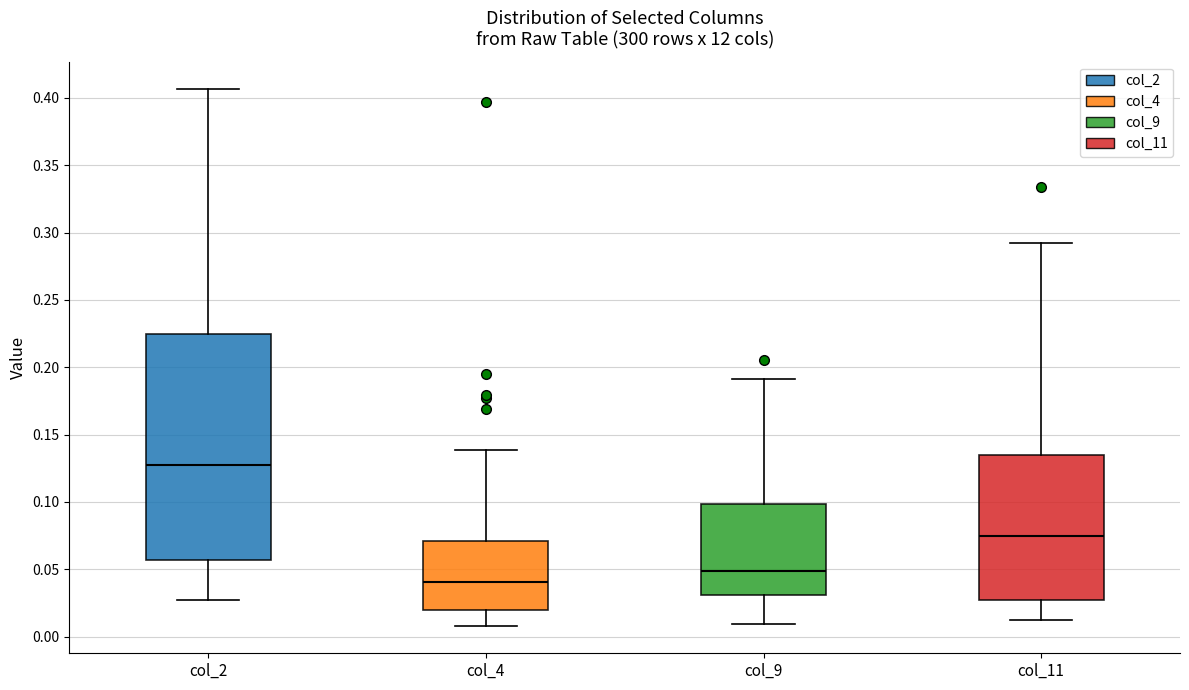

Reading left to right, read every box against the y-axis: the position of its median line, the range the box covers, and the ends of its whiskers. The values are not printed on the chart, so give them approximately, as read against the axis.

col_2: median 0.130, box 0.055 to 0.225, whiskers 0.025 to 0.405
col_4: median 0.040, box 0.020 to 0.070, whiskers 0.010 to 0.140
col_9: median 0.050, box 0.030 to 0.100, whiskers 0.010 to 0.190
col_11: median 0.075, box 0.025 to 0.135, whiskers 0.010 to 0.290